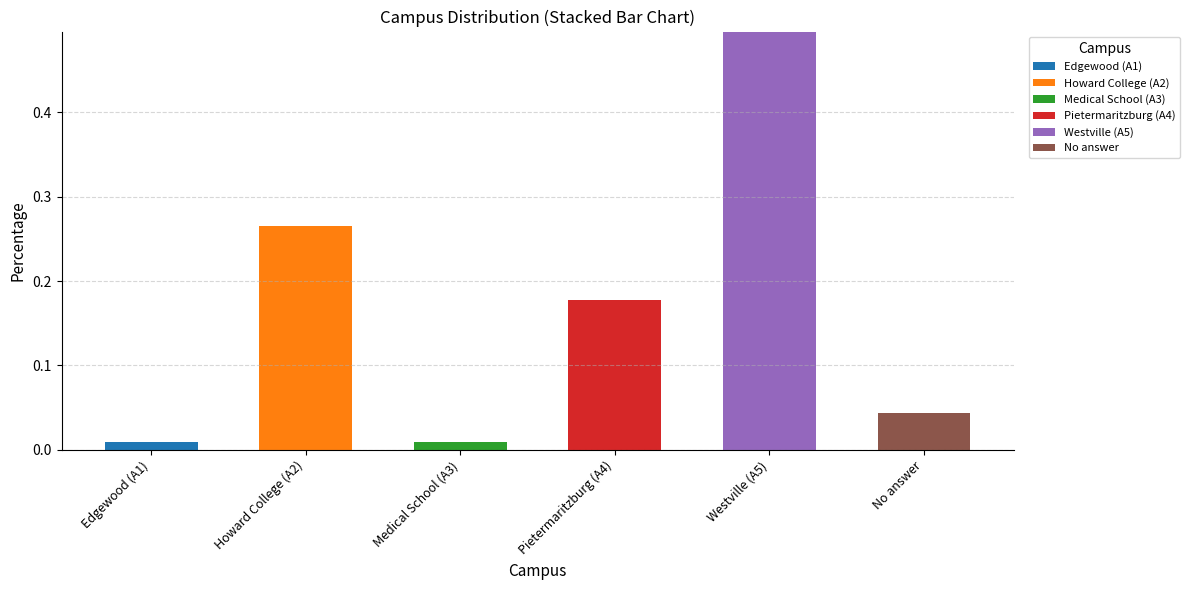

At which category is the sum across all series the highest?

Westville (A5)